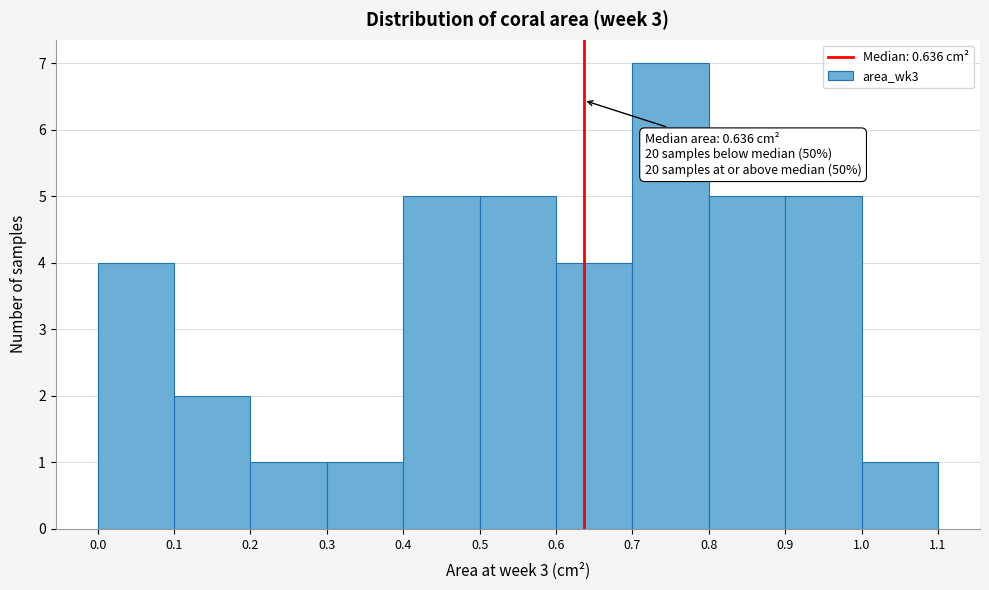

Which range on the x-axis has the tallest bar?

0.7 to 0.8